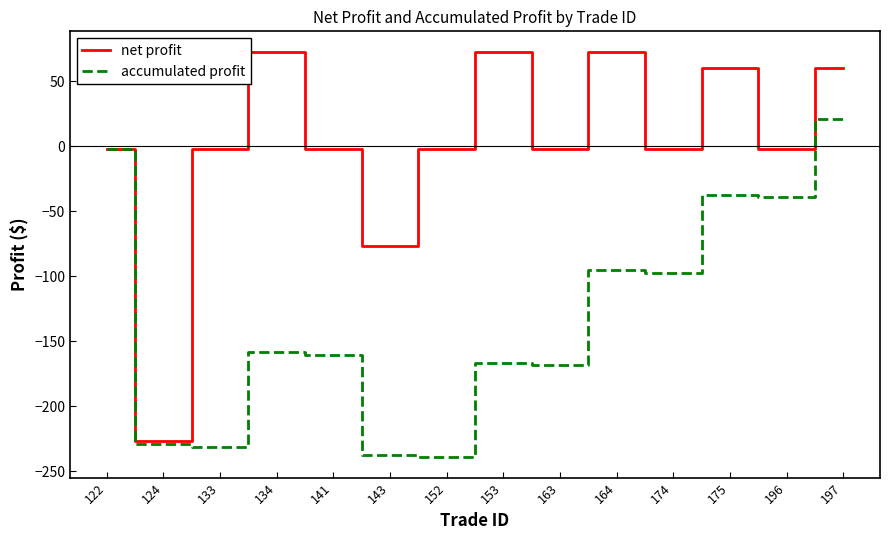

What are all the series names shown in the legend?

net profit, accumulated profit